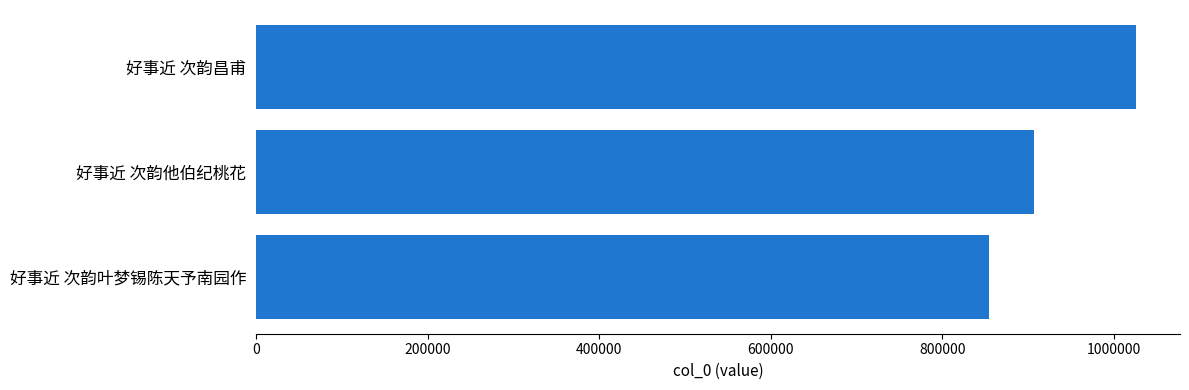

Read the value at 好事近 次韵叶梦锡陈天予南园作.

854824